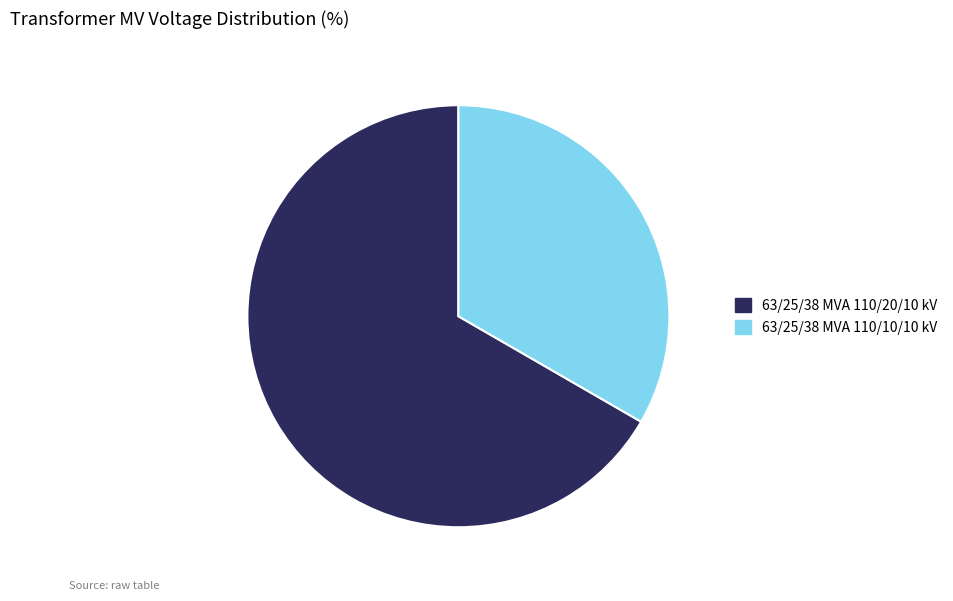

How many segments does this pie chart have?

2